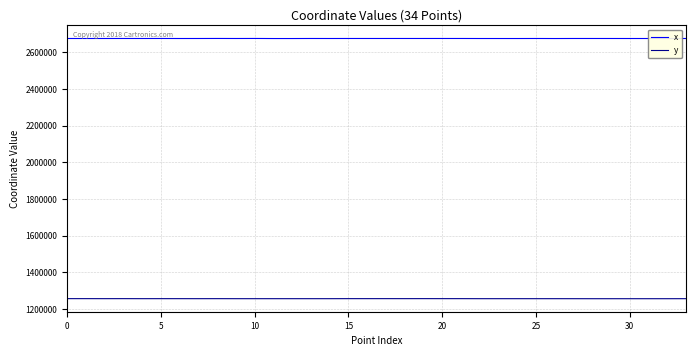

What are all the series names shown in the legend?

x, y